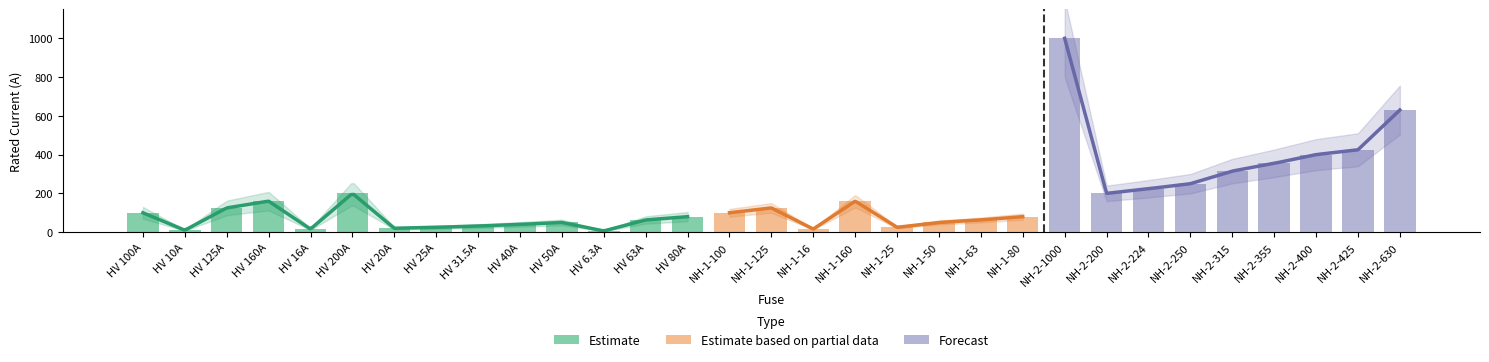

Rank the categories by value from lowest to highest.

HV 6.3A, HV 10A, HV 16A, NH-1-16, HV 20A, HV 25A, NH-1-25, HV 31.5A, HV 40A, HV 50A, NH-1-50, HV 63A, NH-1-63, HV 80A, NH-1-80, HV 100A, NH-1-100, HV 125A, NH-1-125, HV 160A, NH-1-160, HV 200A, NH-2-200, NH-2-224, NH-2-250, NH-2-315, NH-2-355, NH-2-400, NH-2-425, NH-2-630, NH-2-1000